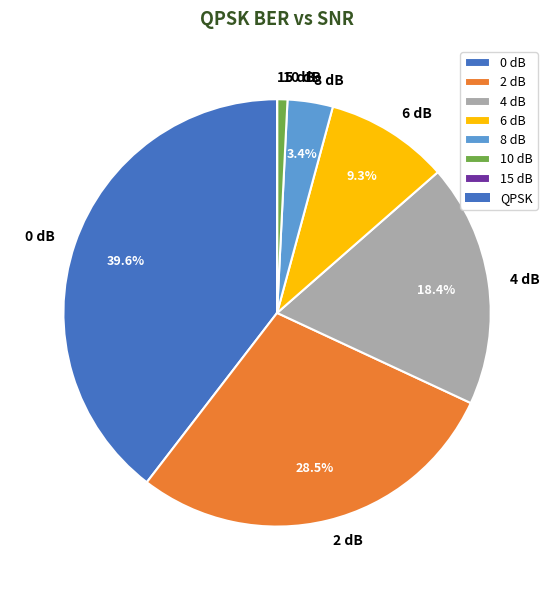

To the nearest percent, what is the difference between the largest and smallest slice percentages?

40%